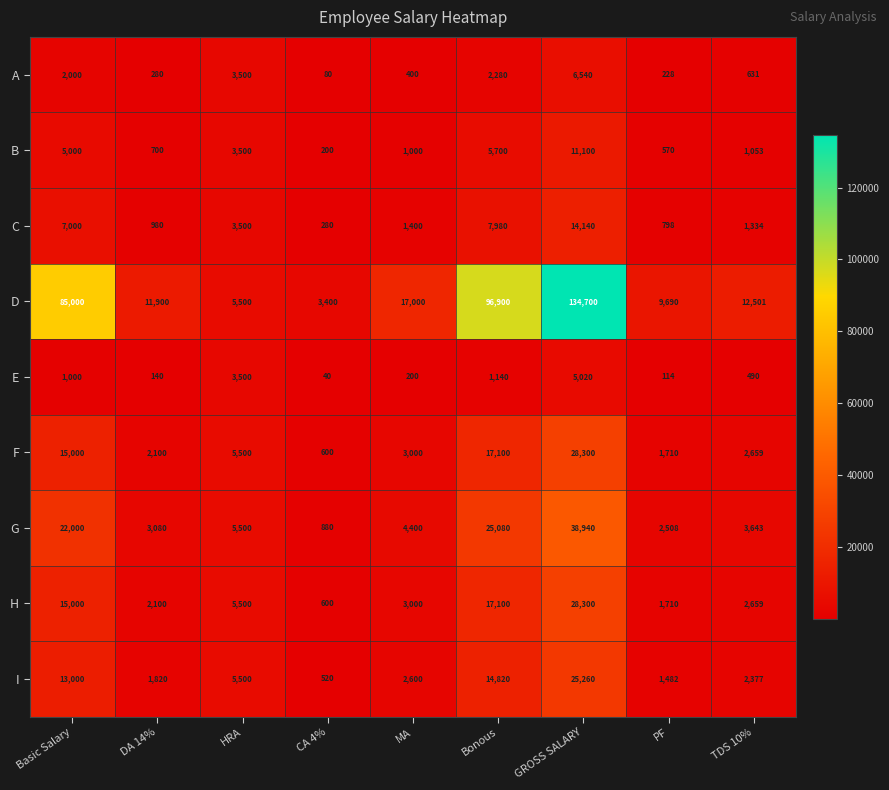

At which category is the sum across all series the highest?

GROSS SALARY